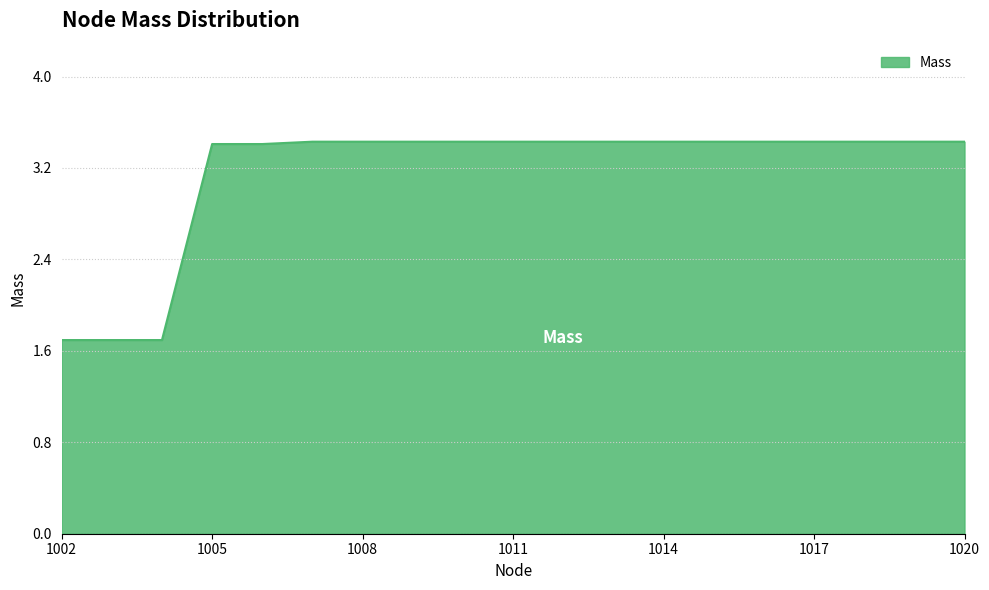

What is the difference between the maximum and minimum values?

1.7